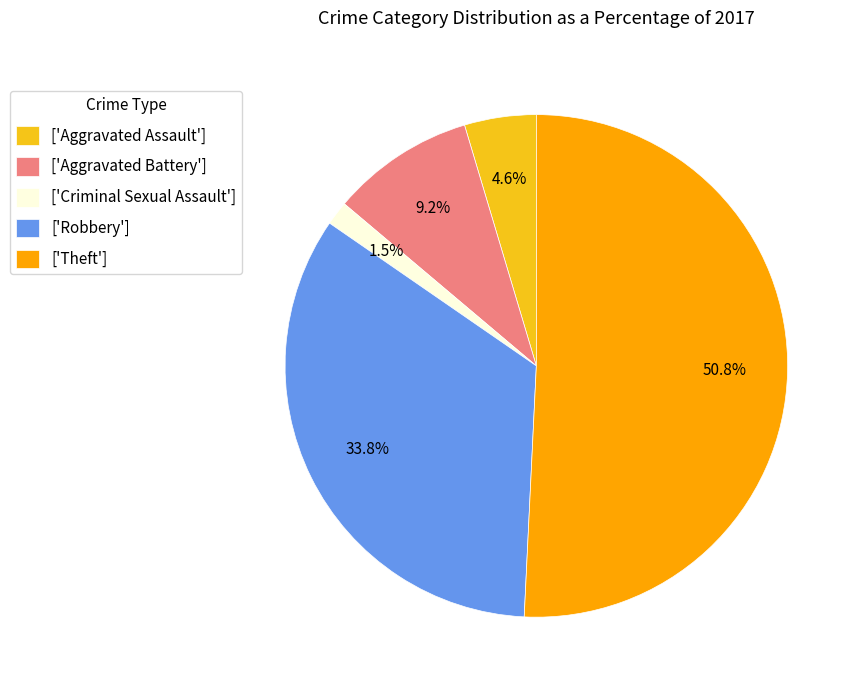

Which has a higher value, ['Aggravated Assault'] or ['Criminal Sexual Assault']?

['Aggravated Assault']